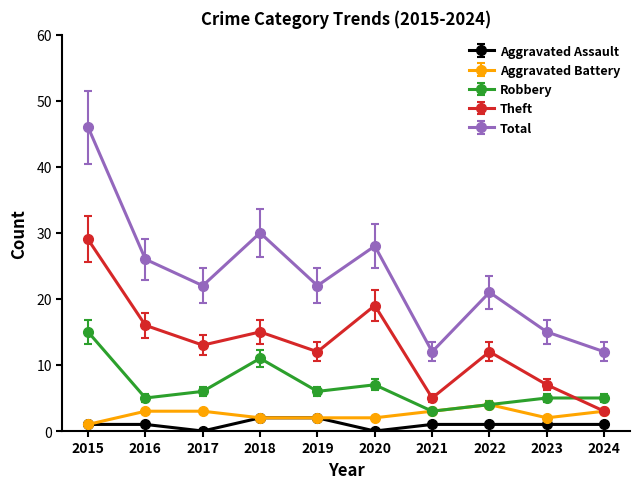

What is the value of the Aggravated Battery point at the 4th from the left?

2